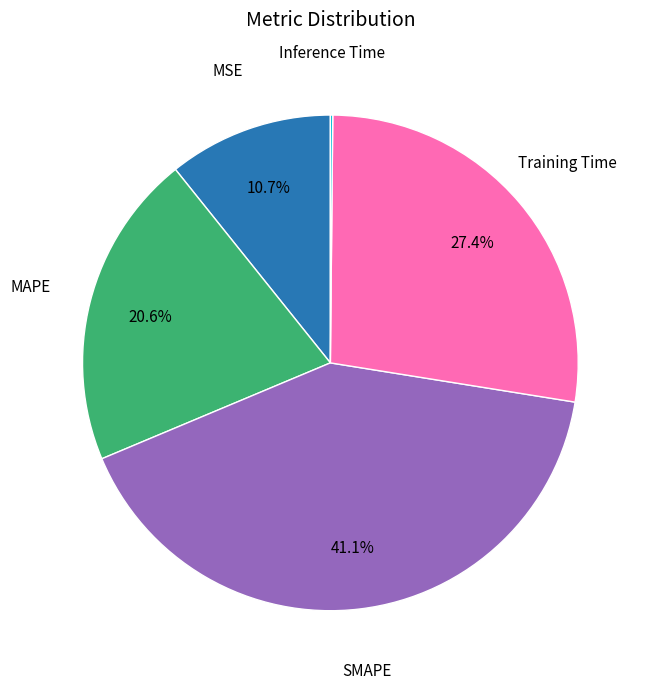

To the nearest percent, what is the difference between the largest and smallest slice percentages?

41%